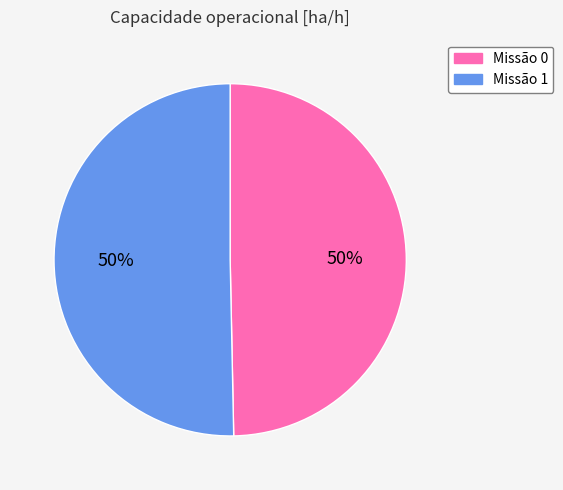

To the nearest percent, what percentage of the pie is Missão 1?

50%